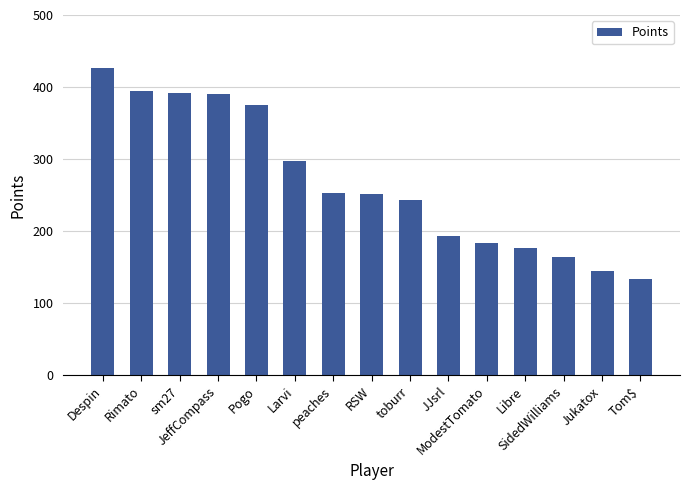

What is the value of the 8th bar from the left?

252